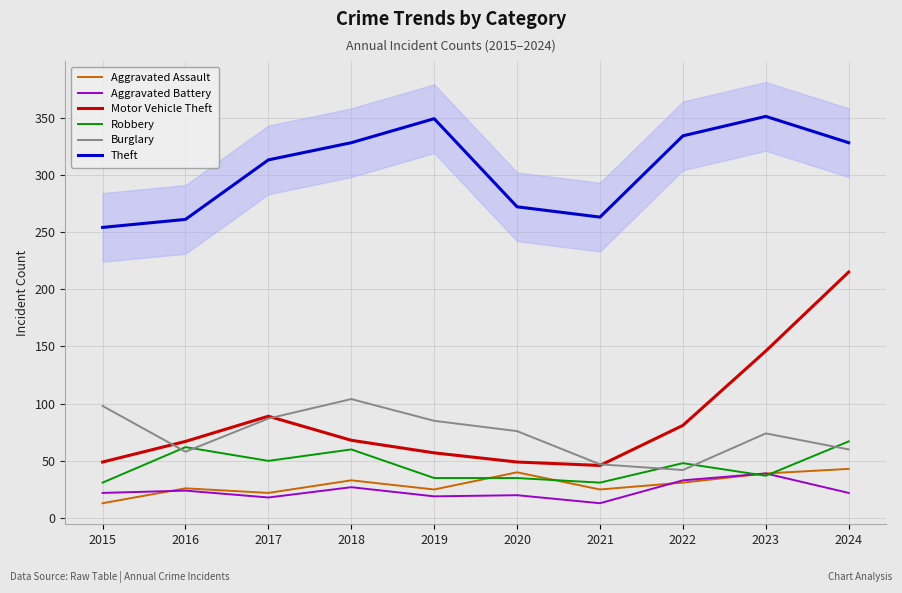

Does the chart display data point markers on the line(s)?

No